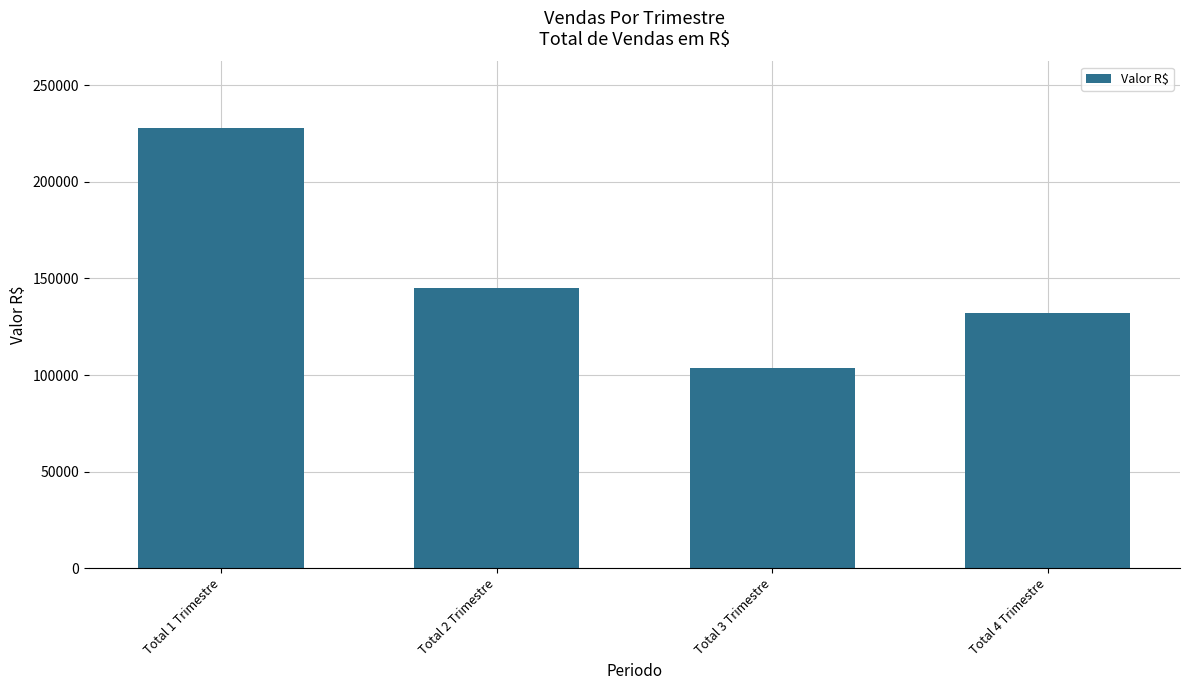

What is the smallest value displayed?

103724.2